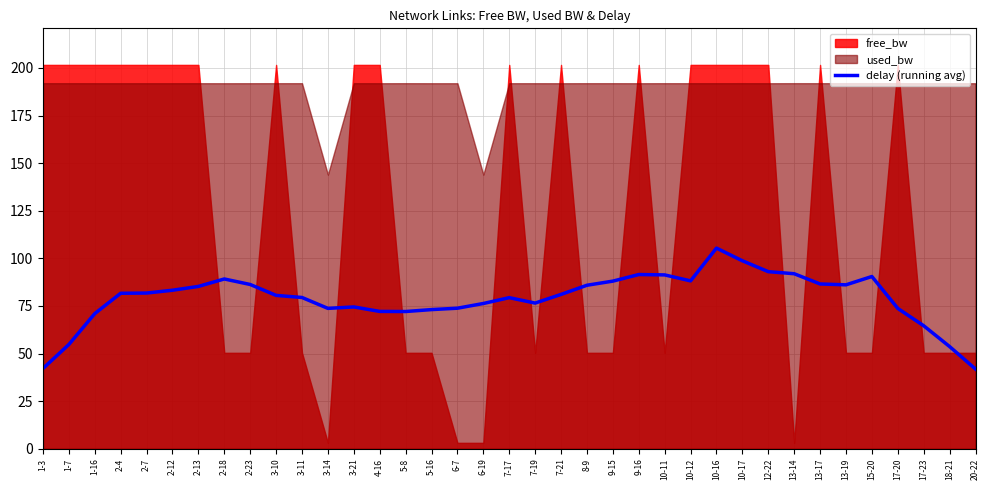

What position from the right is 2-7?

33